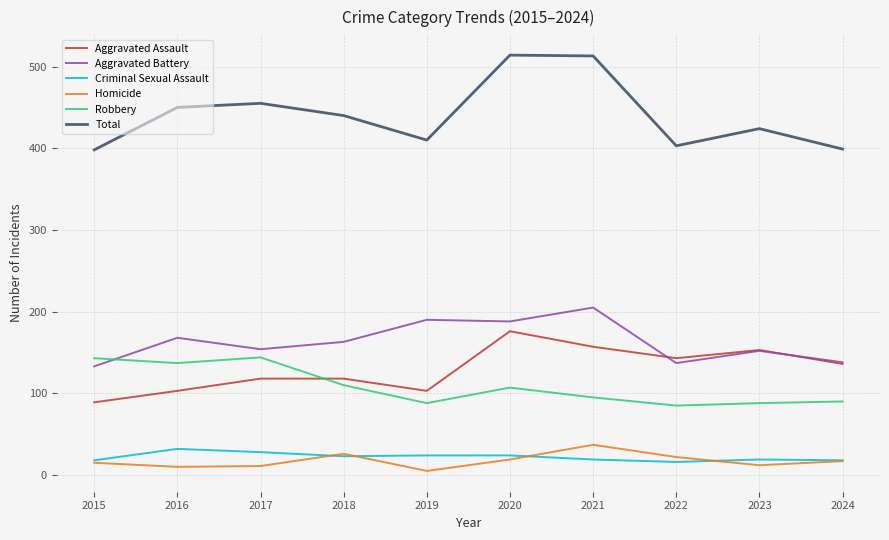

What is the total value across all series at 2018?

880